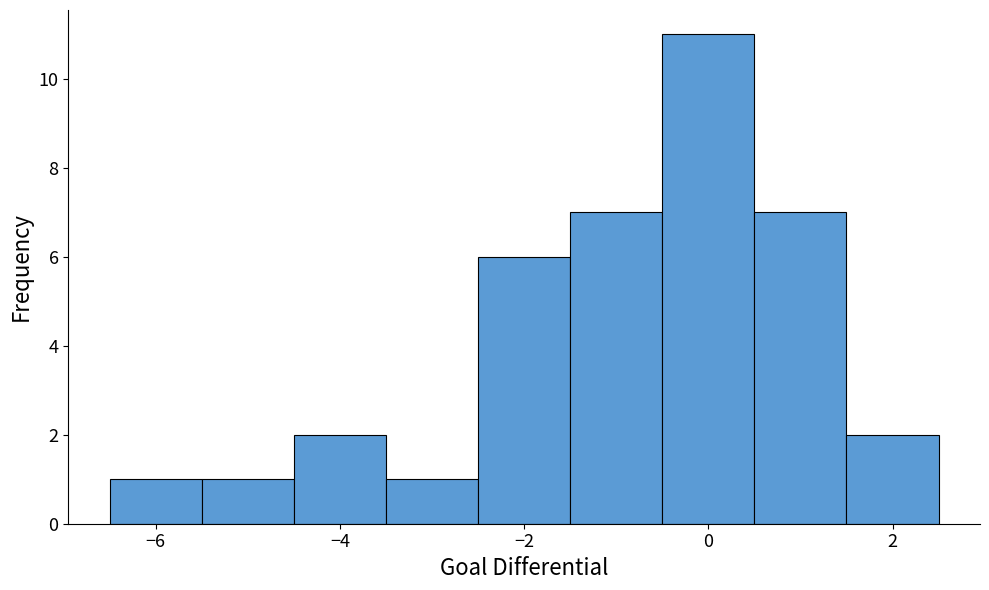

Reading left to right, list every bar in this chart as the range it spans on the x-axis followed by its height. Neither the bar edges nor the heights are printed on the chart, so give them approximately, as read against the axes.

-6.5 to -5.5: 1
-5.5 to -4.5: 1
-4.5 to -3.5: 2
-3.5 to -2.5: 1
-2.5 to -1.5: 6
-1.5 to -0.5: 7
-0.5 to 0.5: 11
0.5 to 1.5: 7
1.5 to 2.5: 2